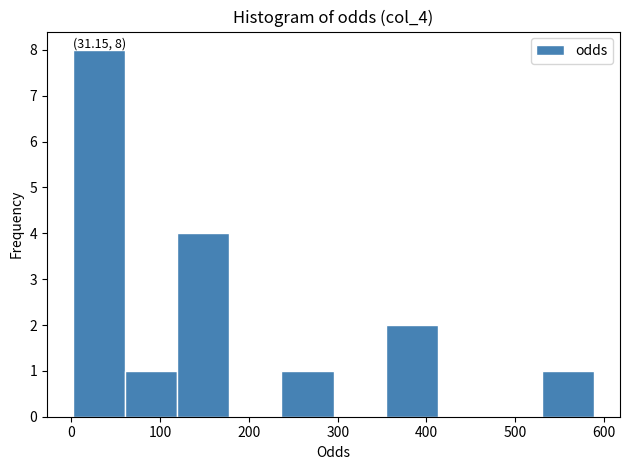

Which range on the x-axis has the tallest bar?

0 to 60